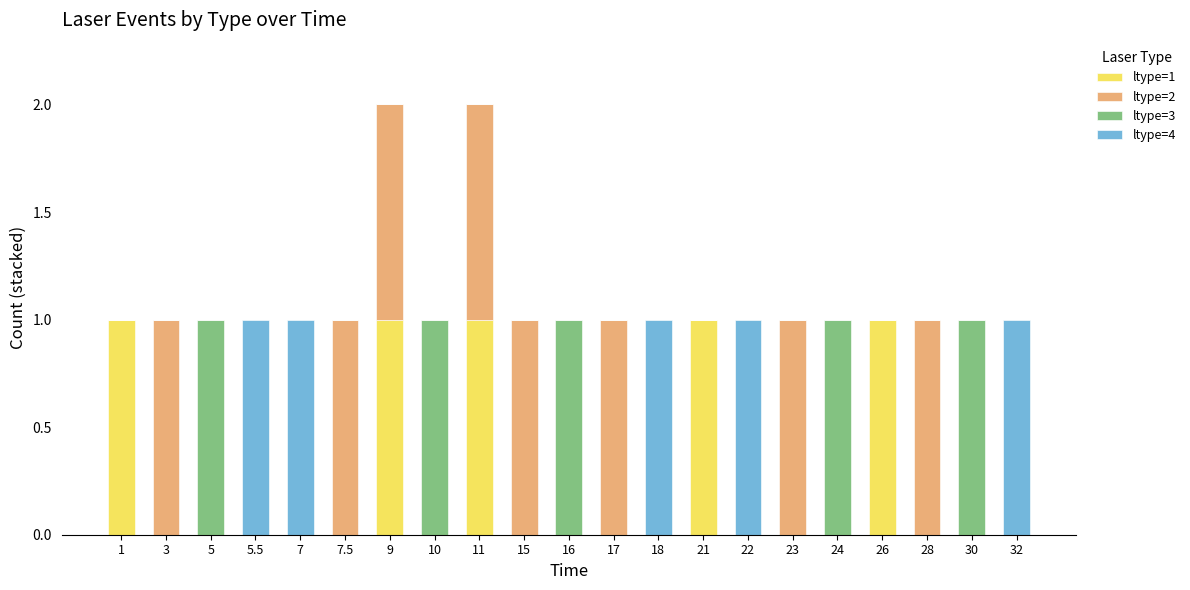

Count the number of data series in this chart.

4